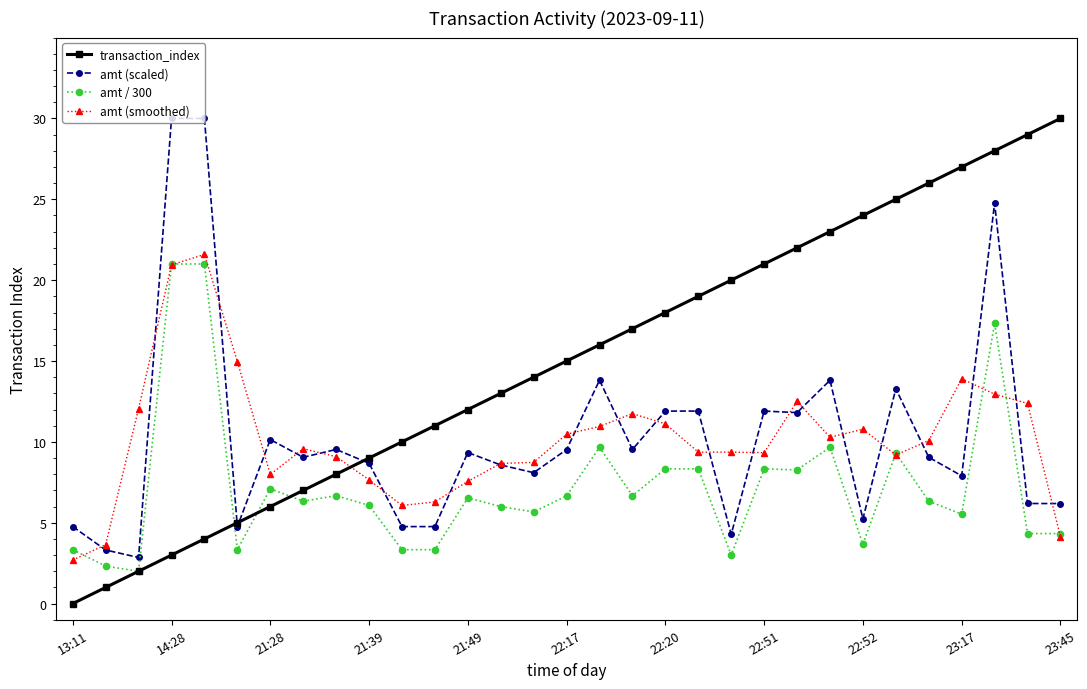

Which series has the widest spread of values?

transaction_index